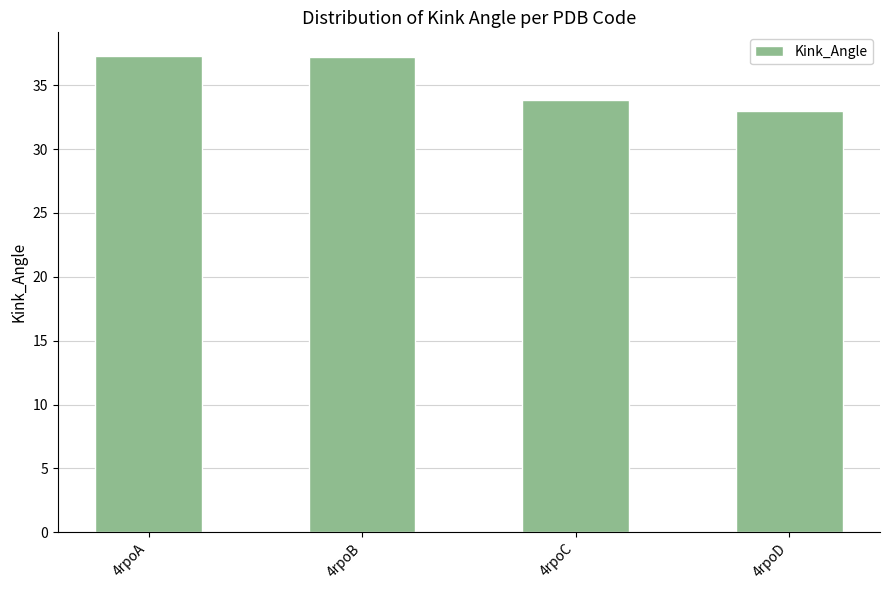

Where is the data nearest to the value 35?

4rpoC